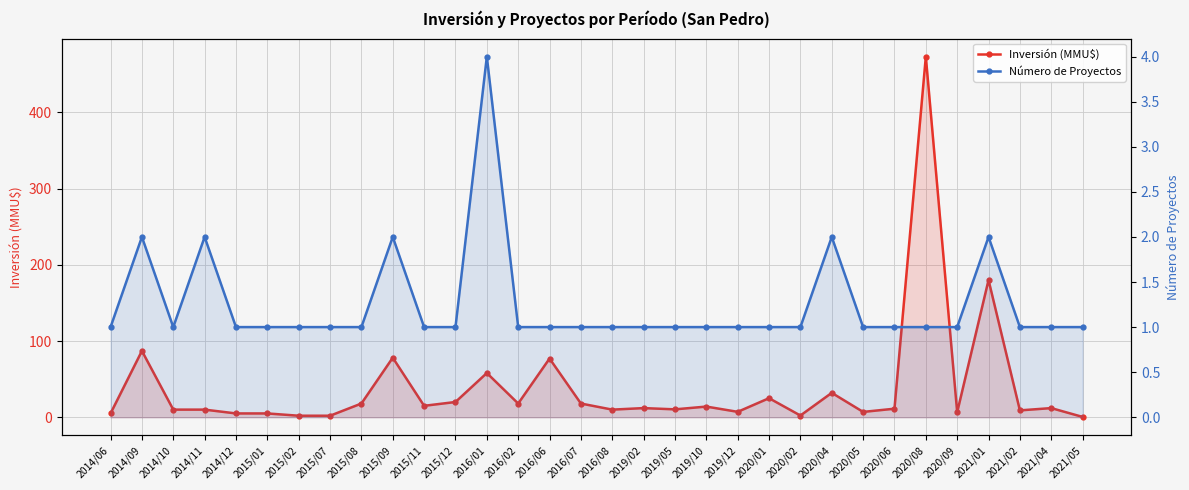

What is the total value across all series at 2019/10?

15.0